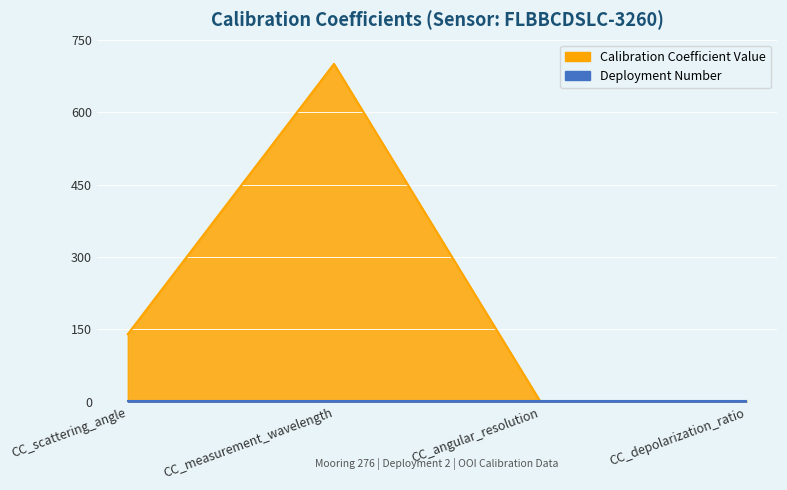

Rank the categories by value from lowest to highest.

CC_depolarization_ratio, CC_angular_resolution, CC_scattering_angle, CC_measurement_wavelength